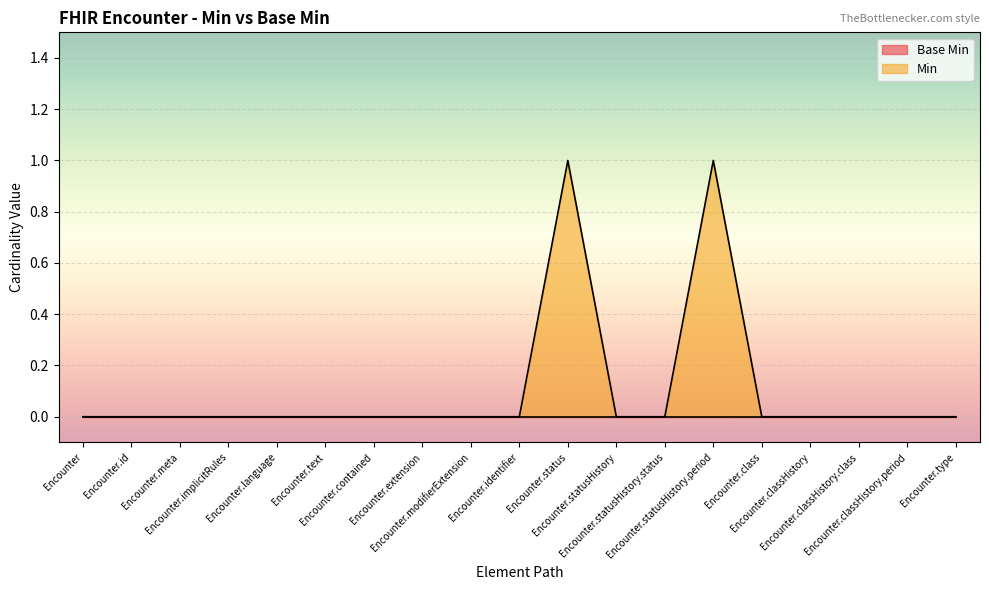

Reading left to right, extract all data points from this chart.

0	0	0	0	0	0	0	0	0	0	1	0	0	1	0	0	0	0	0